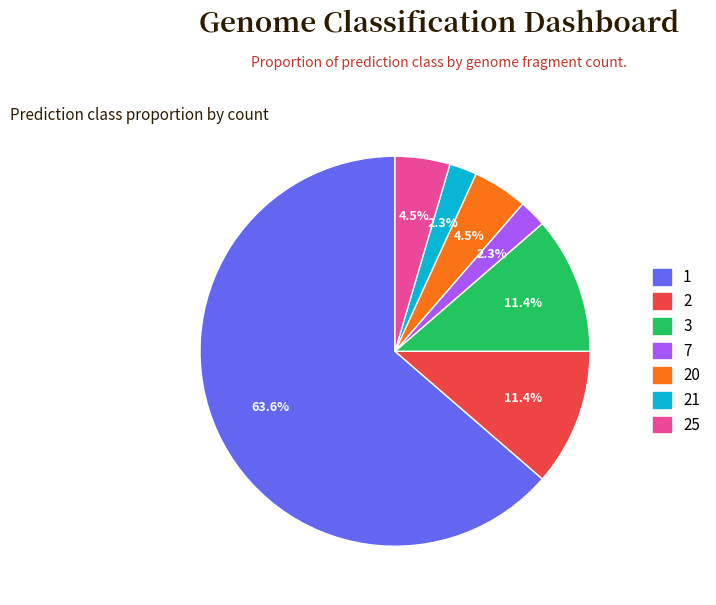

To the nearest percent, what is the difference between the 3 and 20 slice percentages?

7%